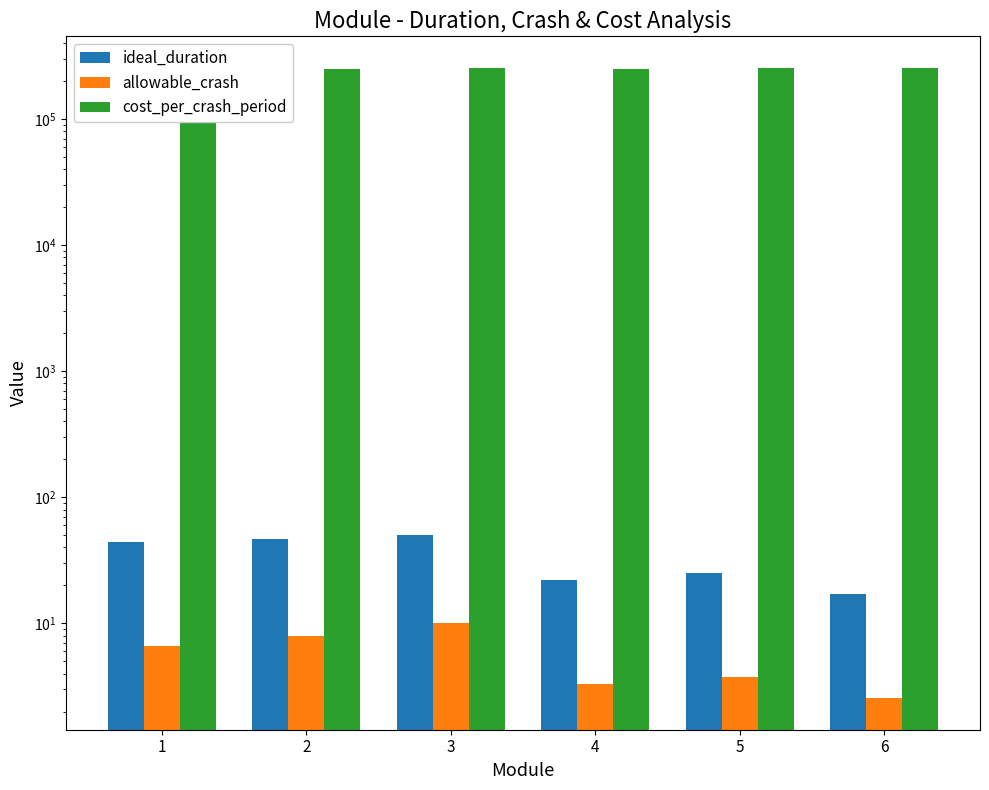

Rank the series by their maximum value, from highest to lowest.

cost_per_crash_period, ideal_duration, allowable_crash